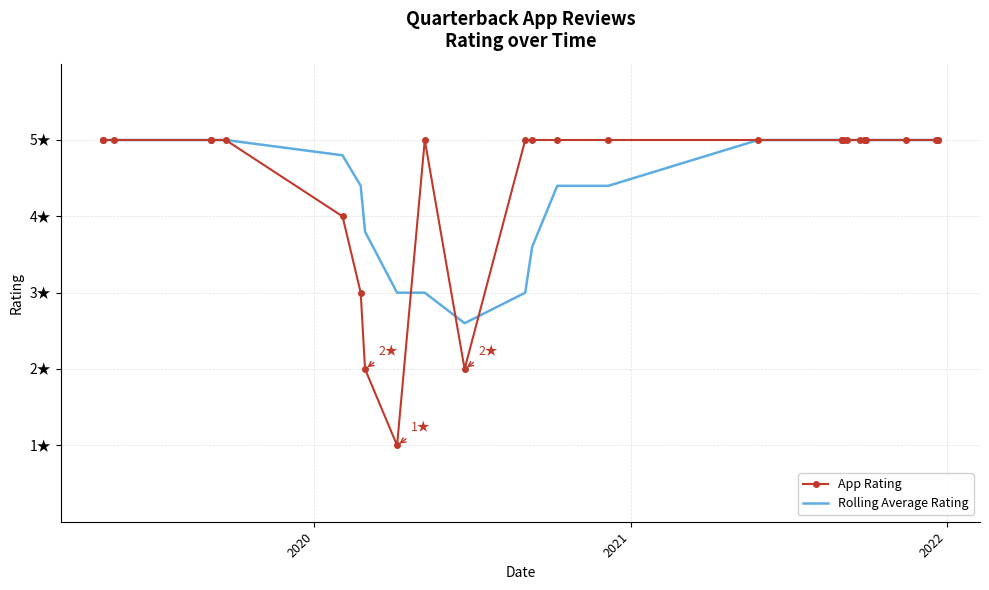

True or false: Rolling Average Rating and App Rating cross at least once.

True